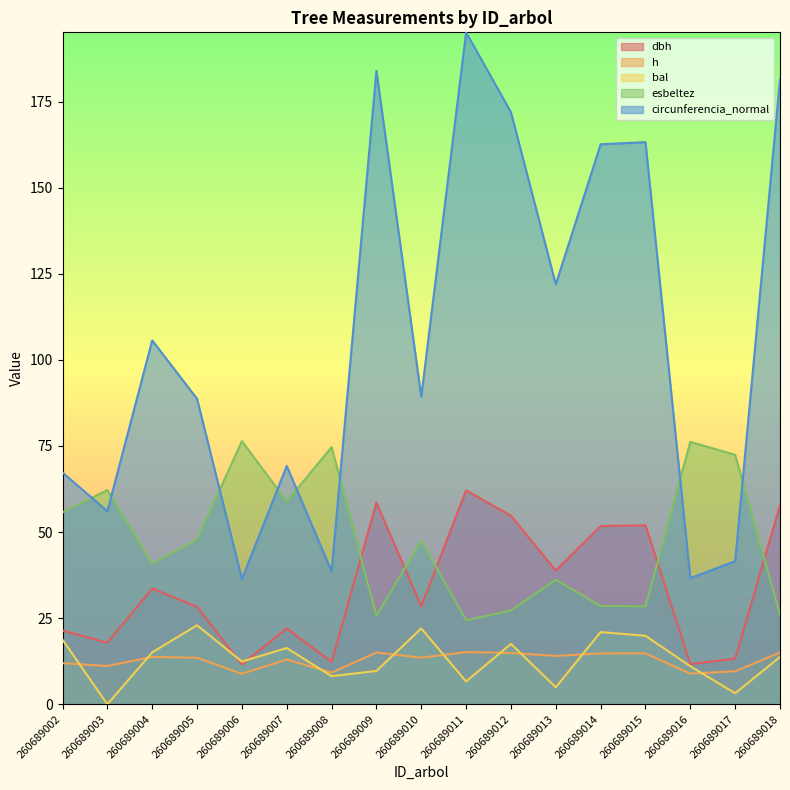

Where is dbh nearest to the value 36?

260689004